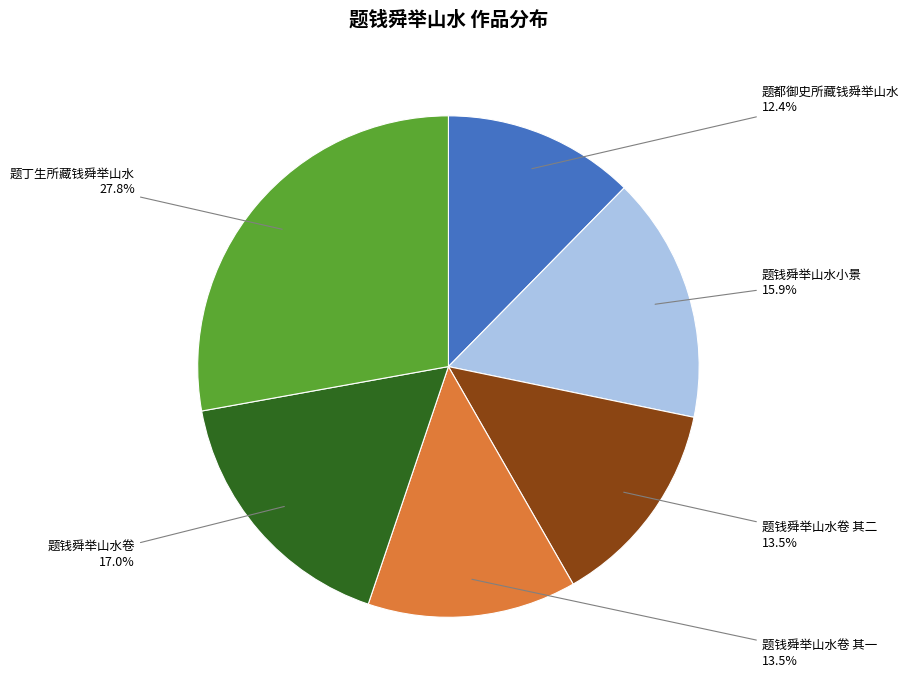

Does any single category account for the majority?

No